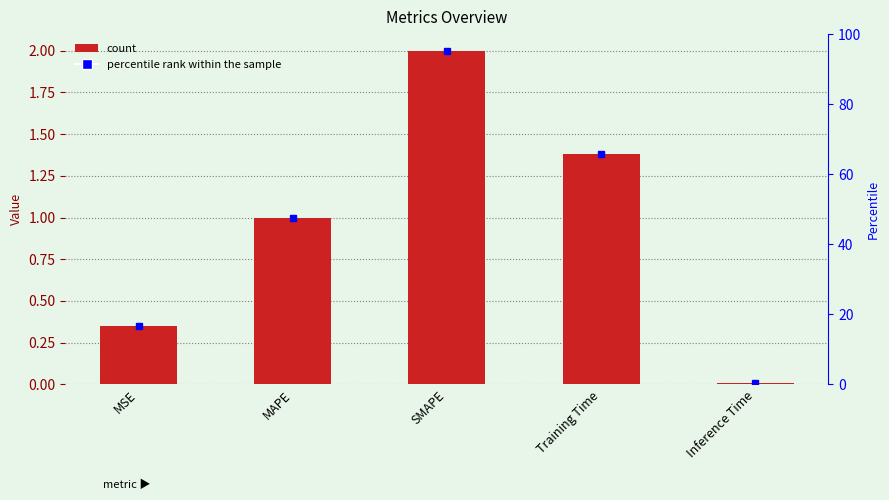

True or false: the data shows 0.0 at Inference Time.

False